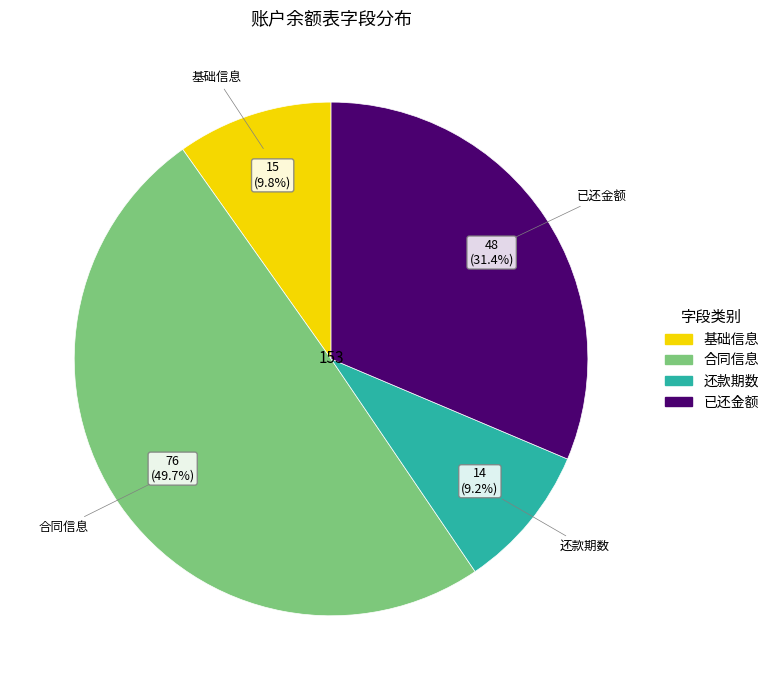

Count the number of slices in the pie.

4